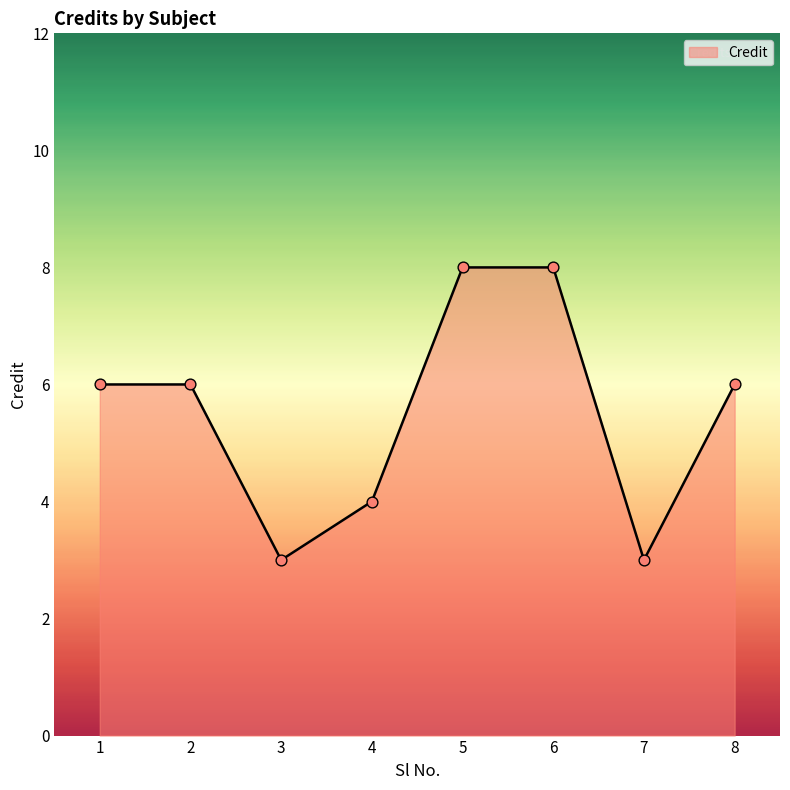

What is the ratio of the value at 7 to the value at 5?

0.4